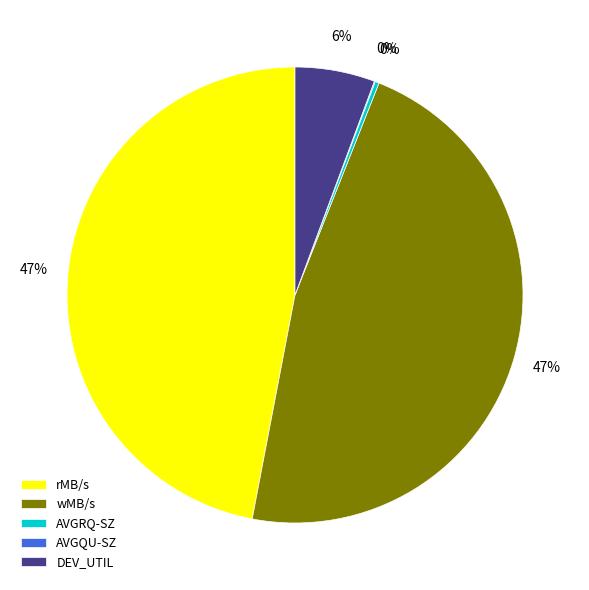

Does any single category account for the majority?

No